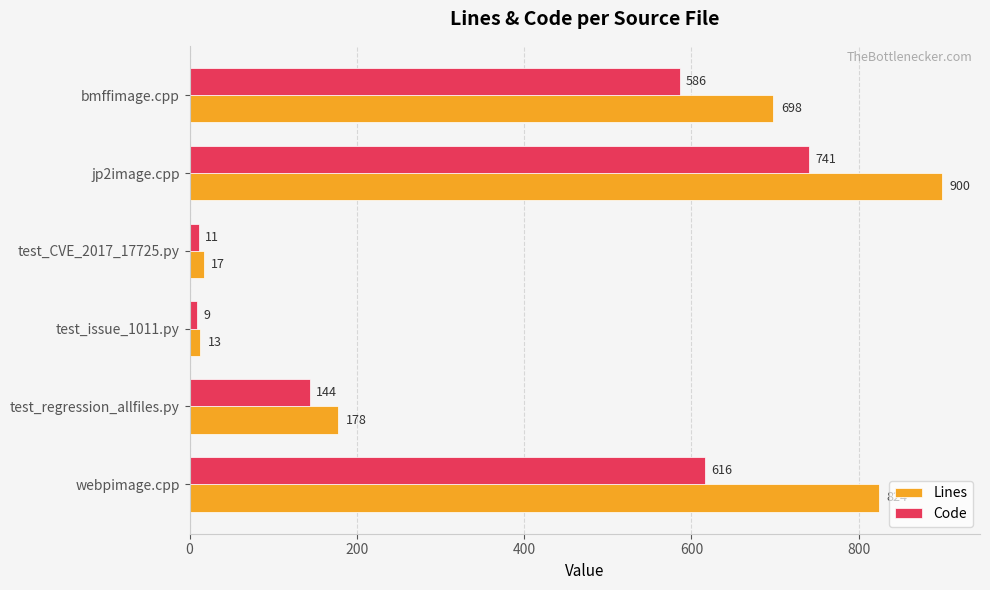

The Code series shows 1045 at webpimage.cpp. True or false?

False